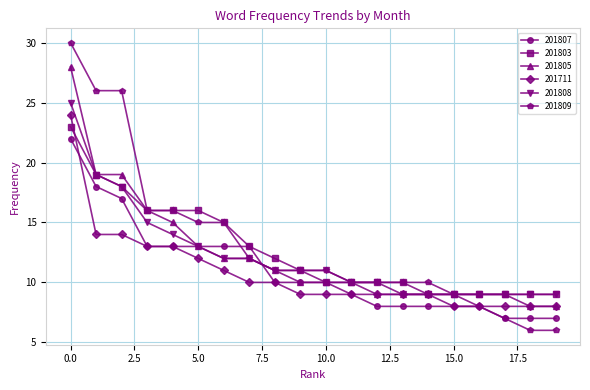

What is the greatest value displayed?

30